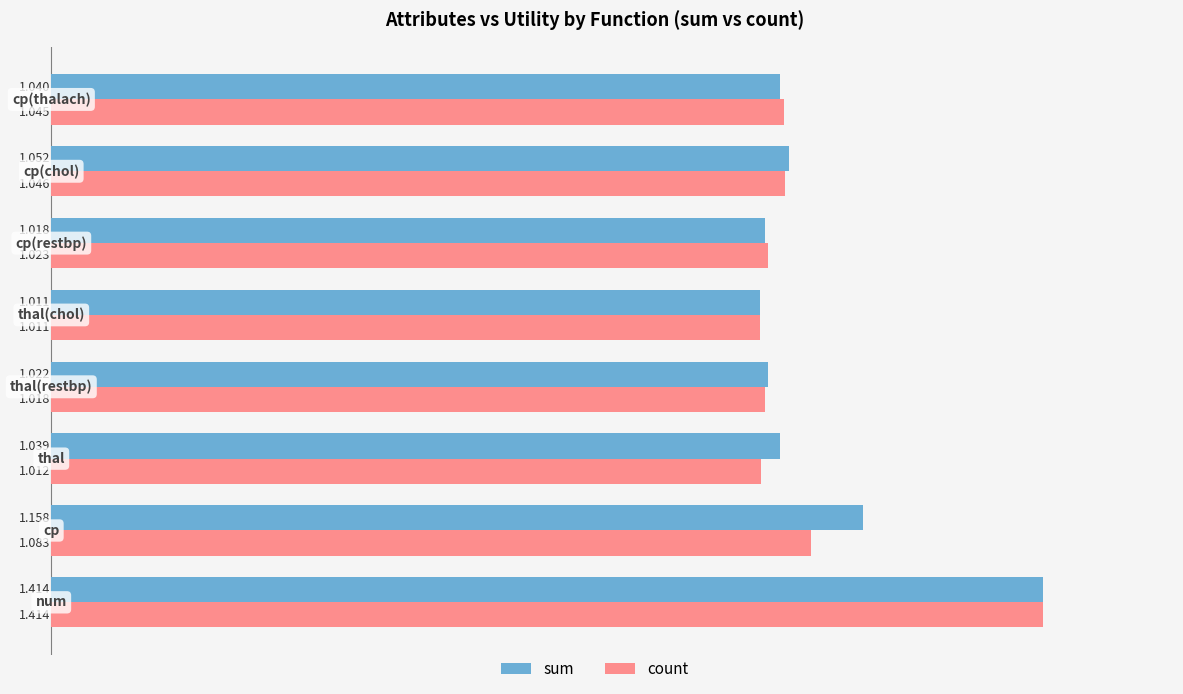

Between thal and thal(restbp), which series saw the biggest shift?

sum